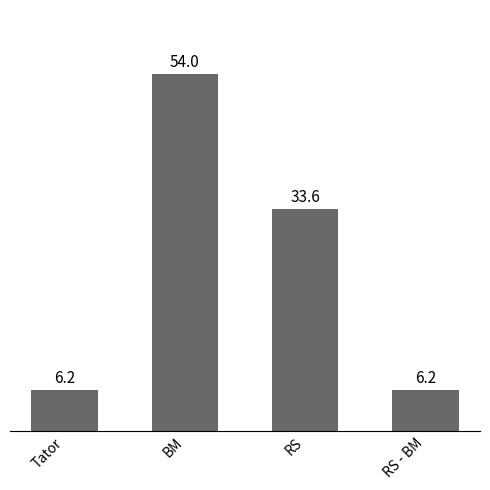

Is it true that the value at Tator is 6.2?

True